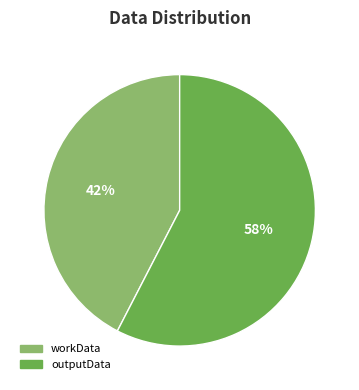

How many segments does this pie chart have?

2